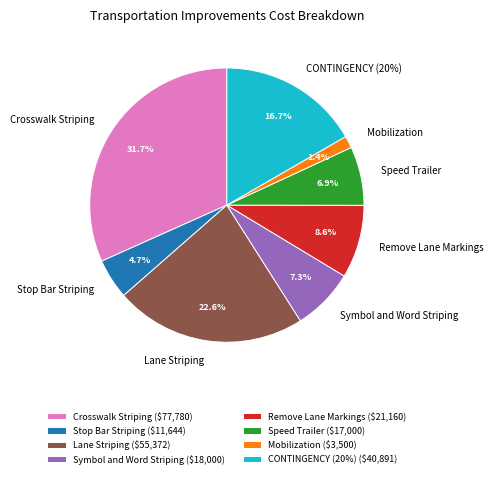

Is there a majority slice in this chart?

No